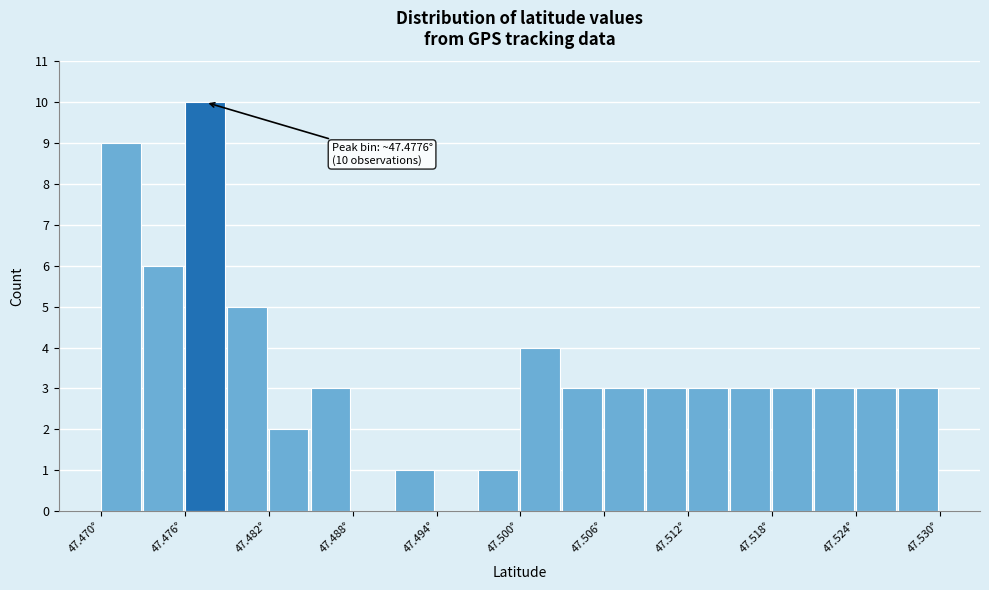

Read against the x-axis, roughly where is the centre of the tallest bar?

47.478